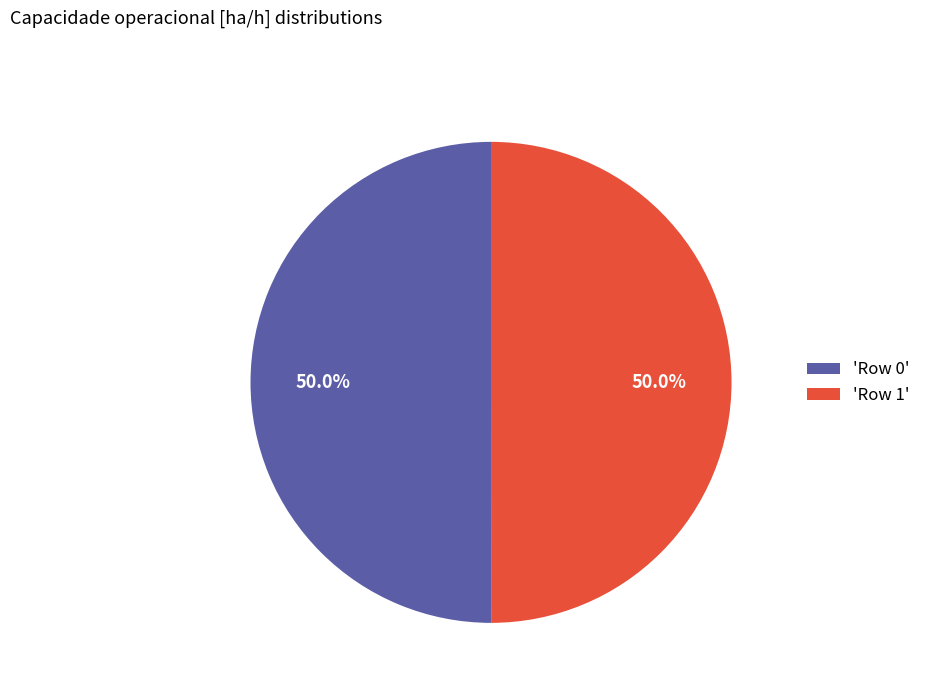

What is the ratio of the value at 'Row 1' to the value at 'Row 0'?

1.0